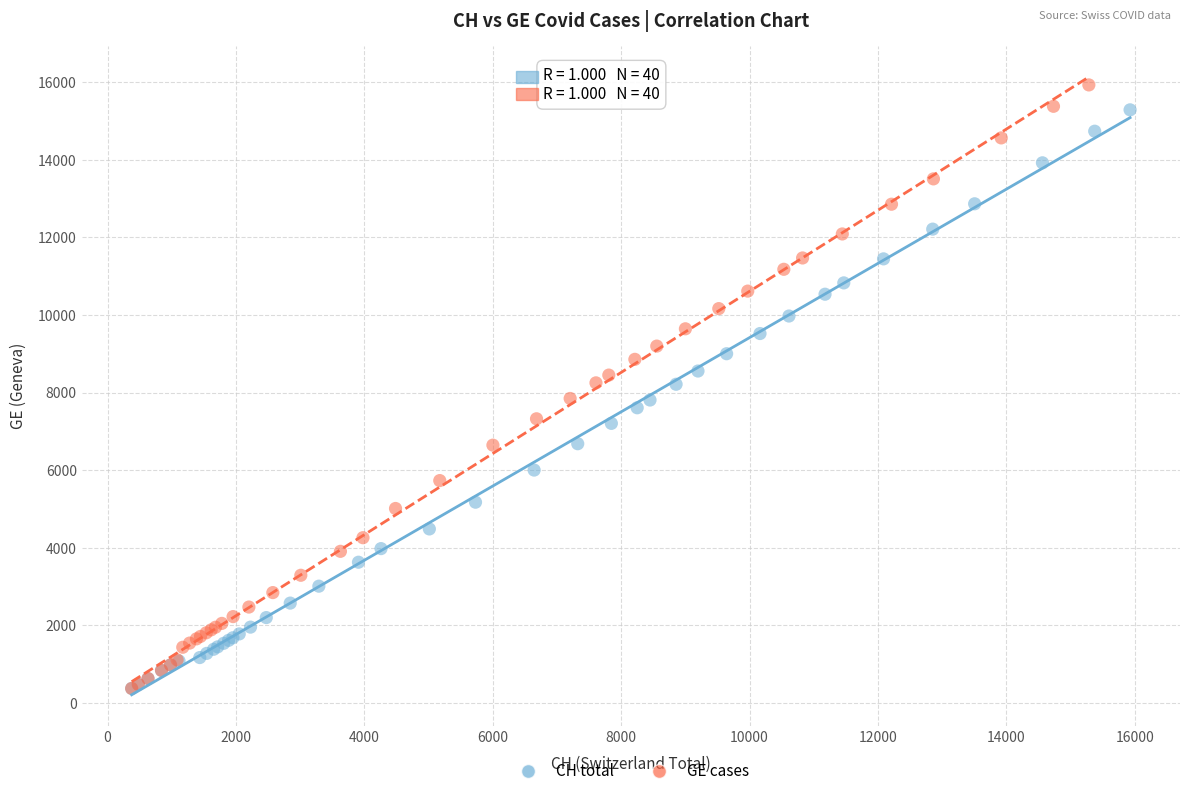

Which series has the largest Y range (max minus min)?

GE cases